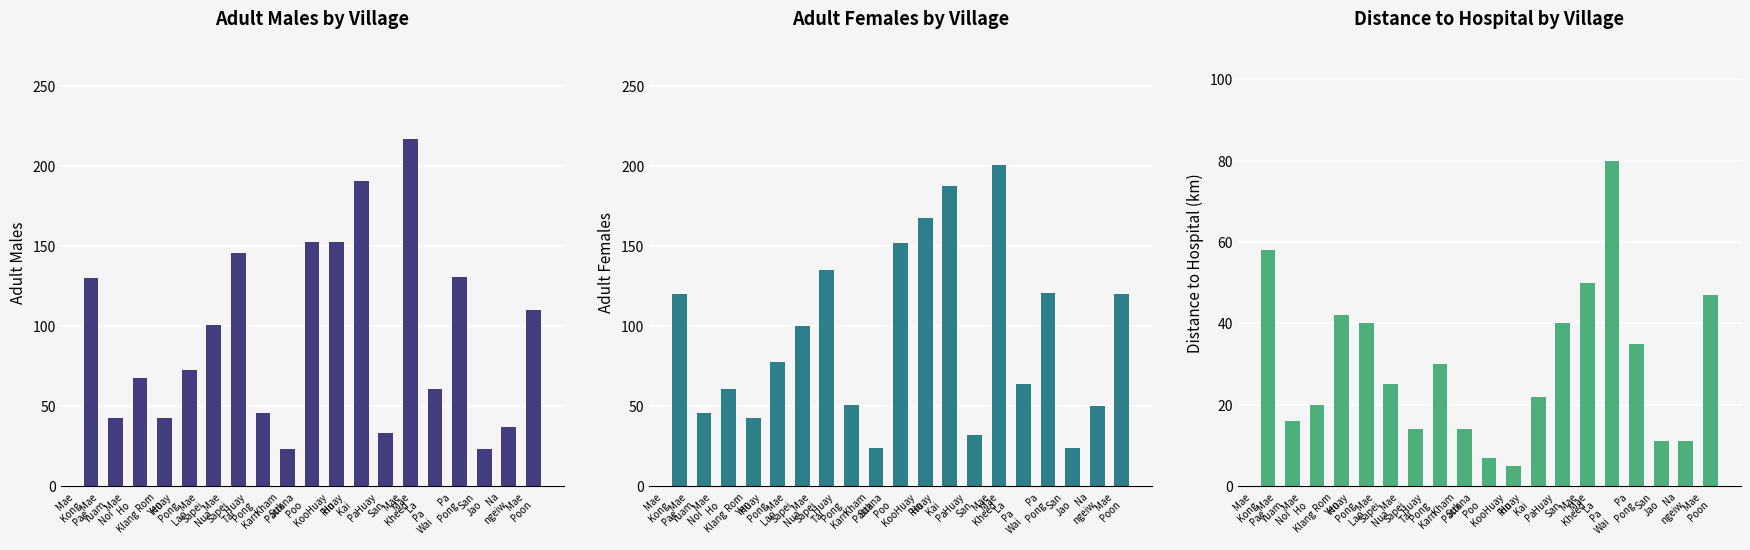

Between Rom
Yen and Mae
Sapei
Nua, which is larger?

Mae
Sapei
Nua